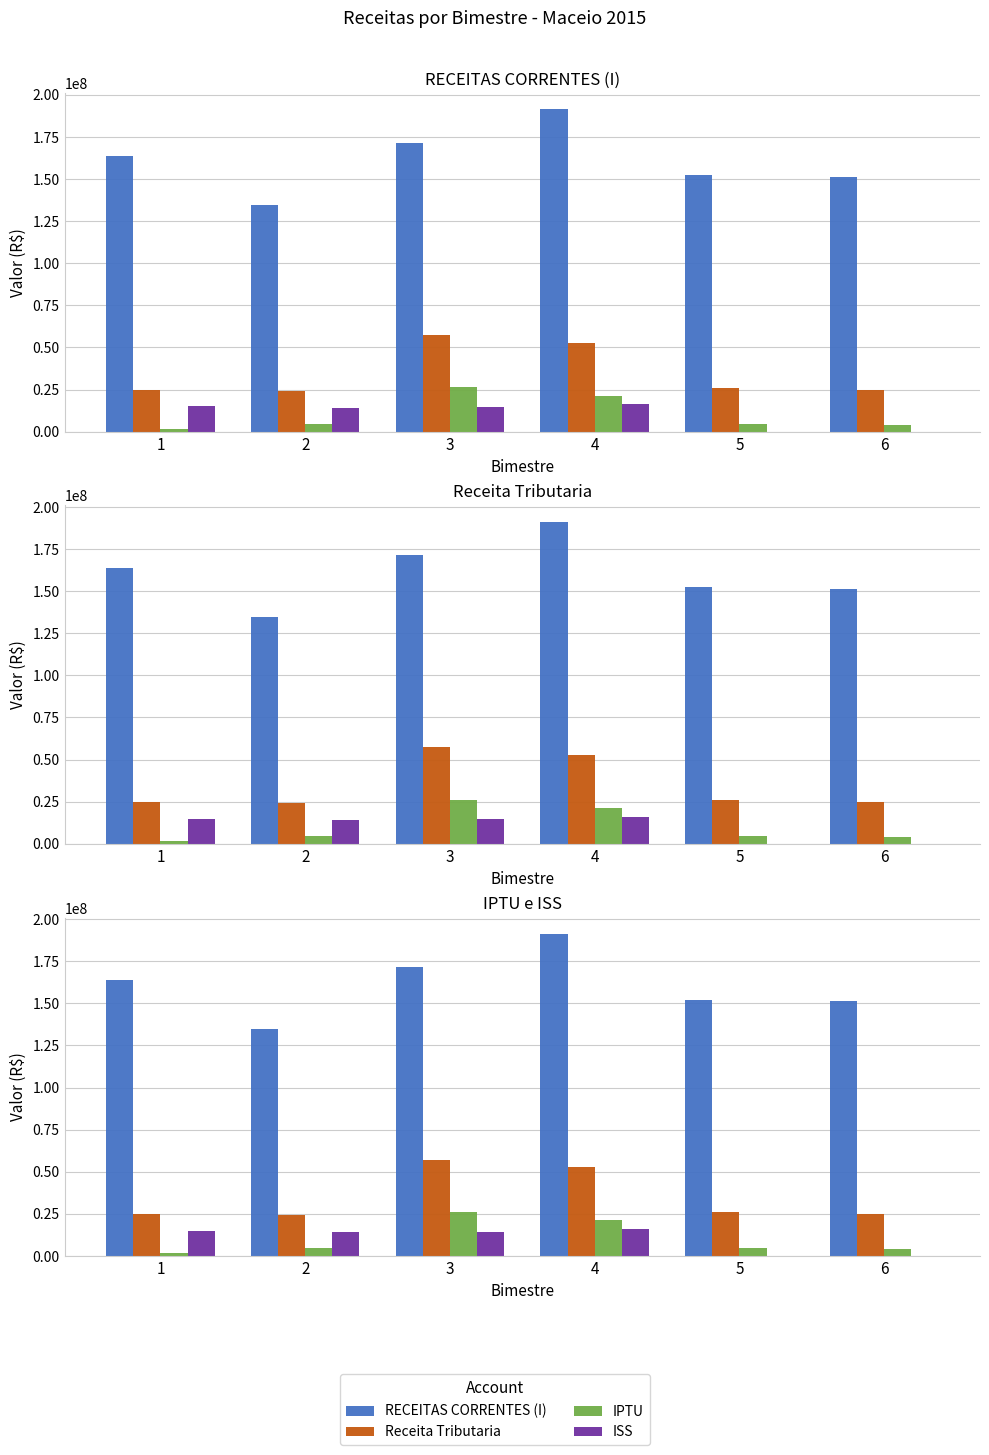

List the labels in order of Receita Tributaria value, smallest first.

2, 1, 6, 5, 4, 3